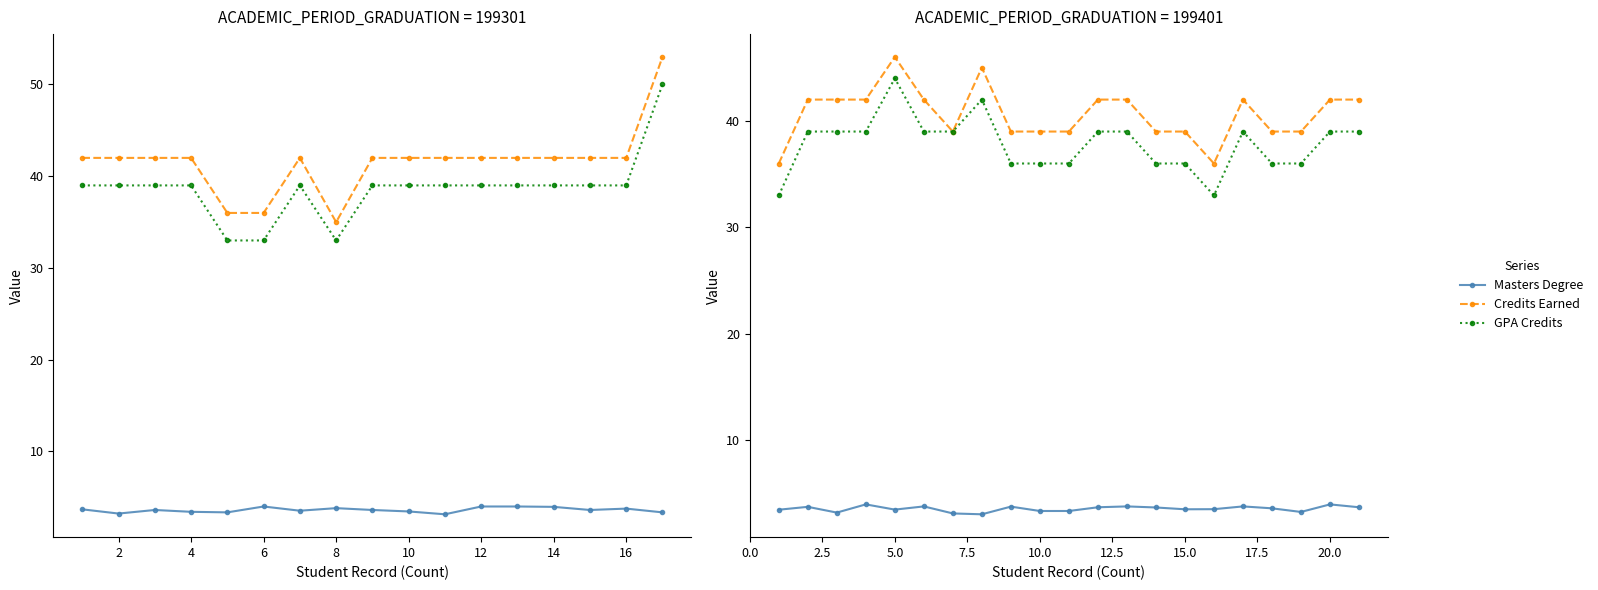

What is the sum of all Masters Degree values?

75.4